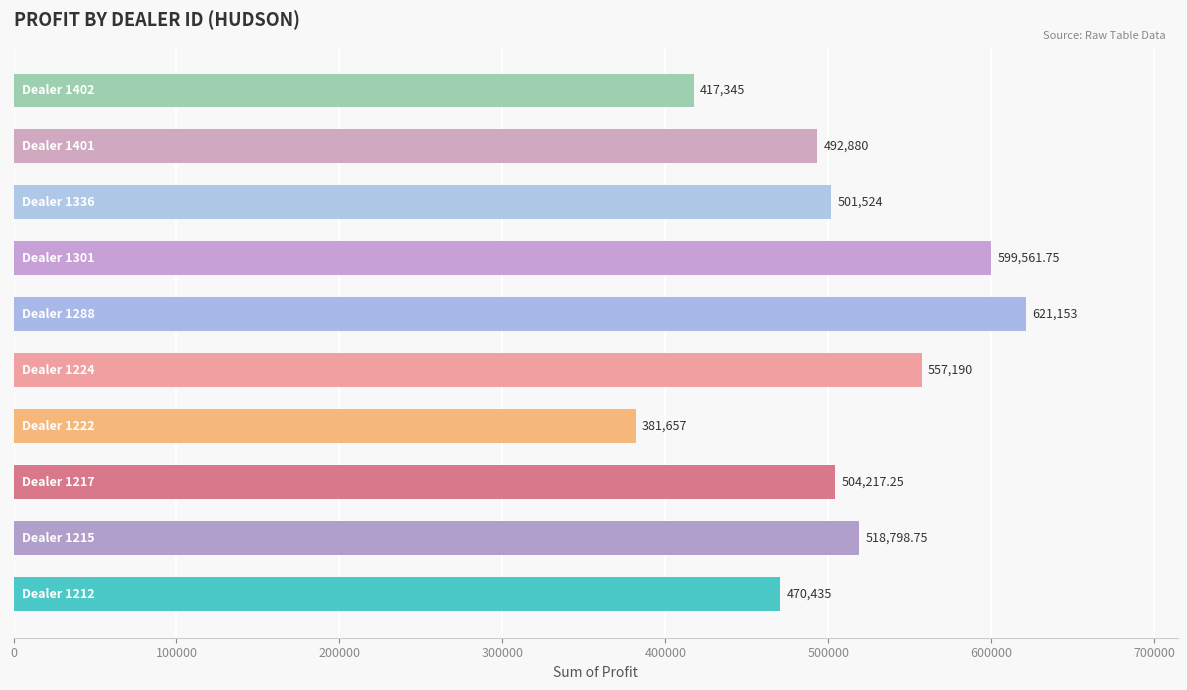

What is the difference between the maximum and second lowest values?

203808.0